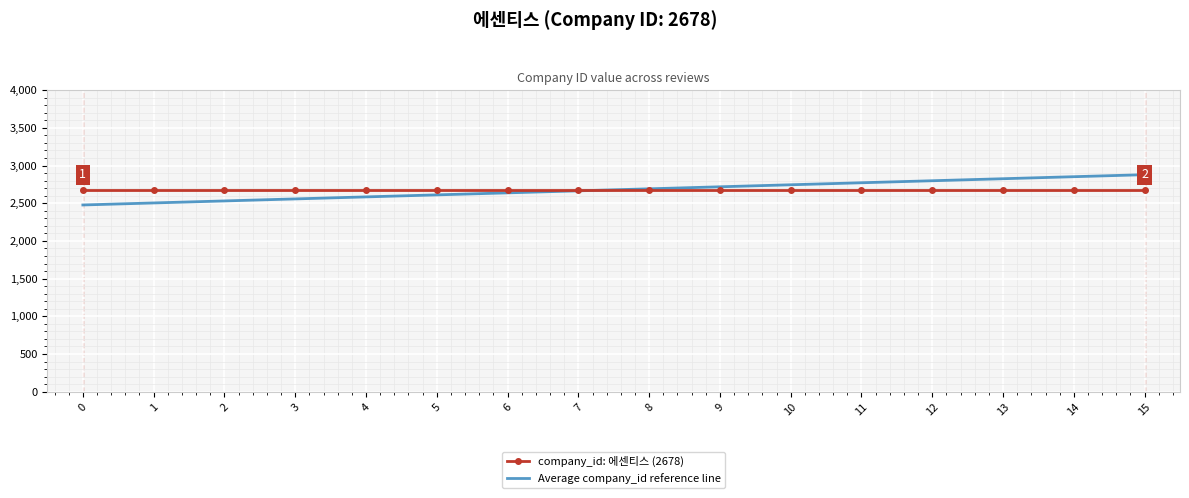

Rank the series at 15 from lowest to highest value.

company_id: 에센티스 (2678), Average company_id reference line